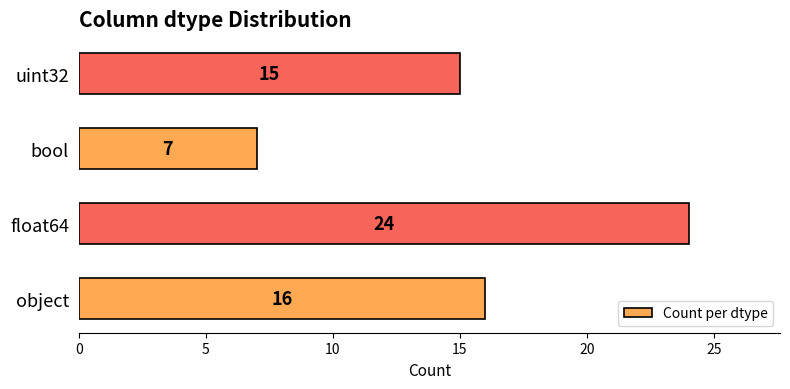

Count the number of categories in the chart.

4